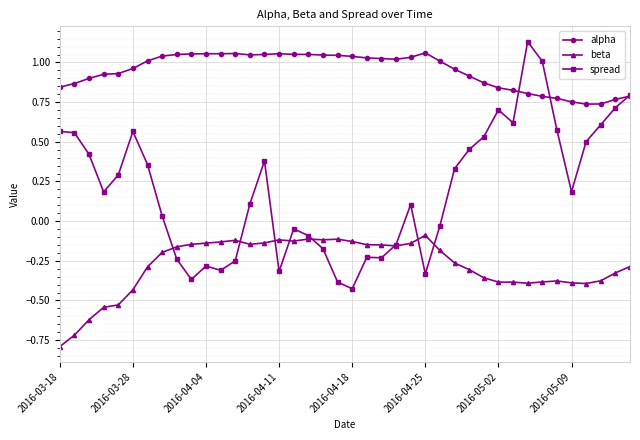

What is the minimum value for beta?

-0.8